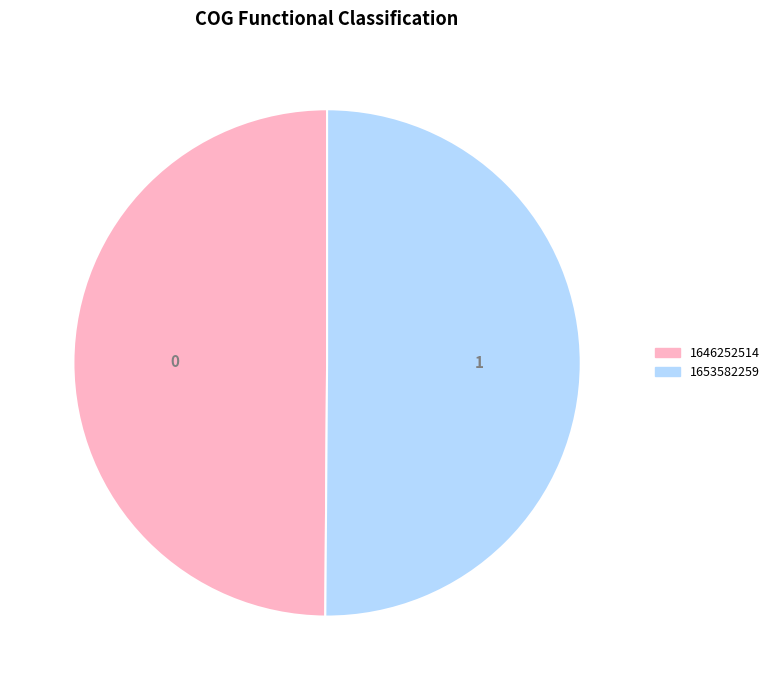

Is the sum of 1653582259 and 1646252514 greater than half?

Yes